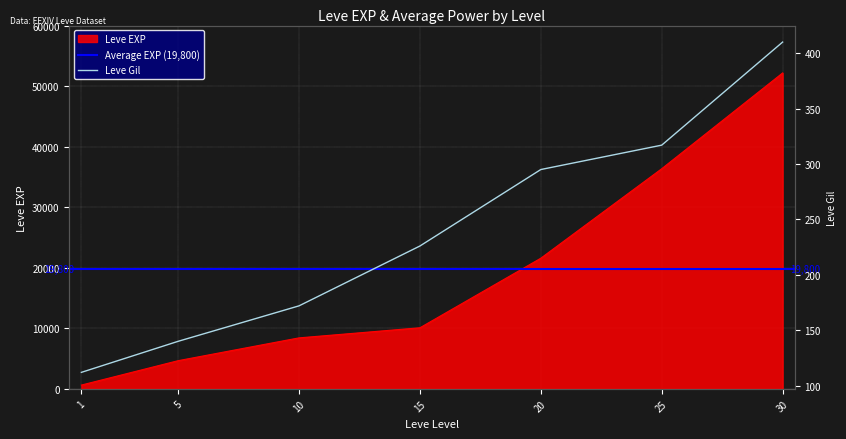

Which series changed the most between 5 and 10?

Leve EXP